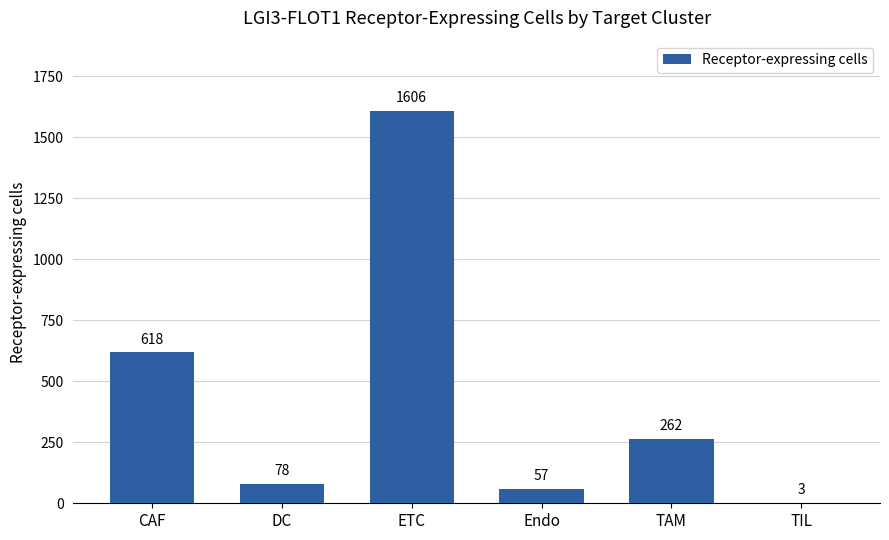

Is it true that the value at CAF is 957?

False